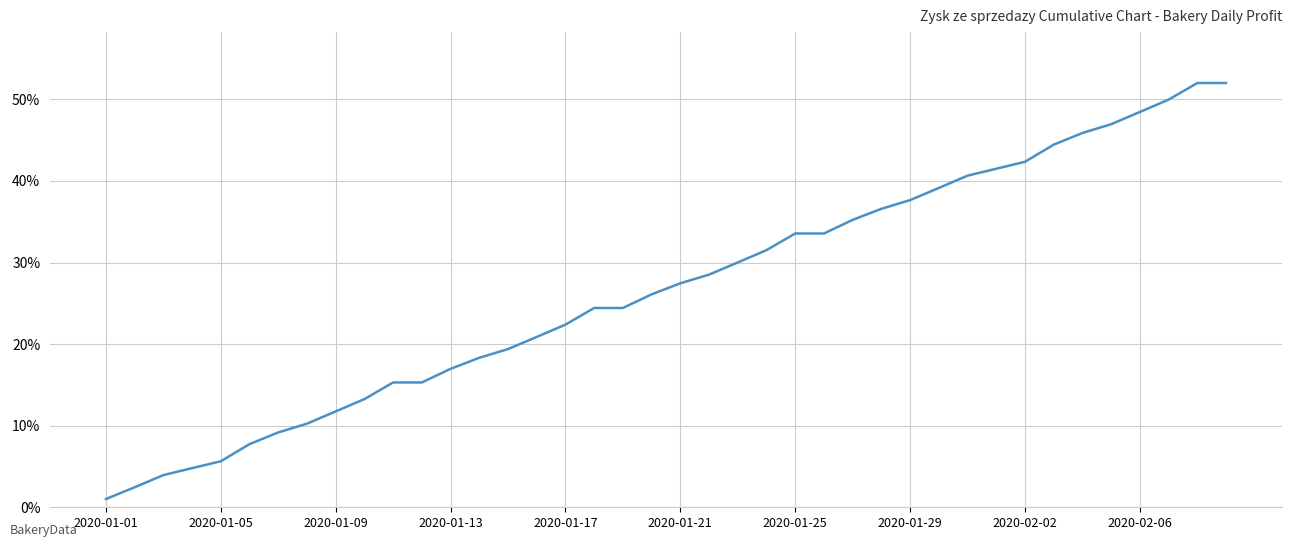

What is the maximum value shown in the chart?

52.0